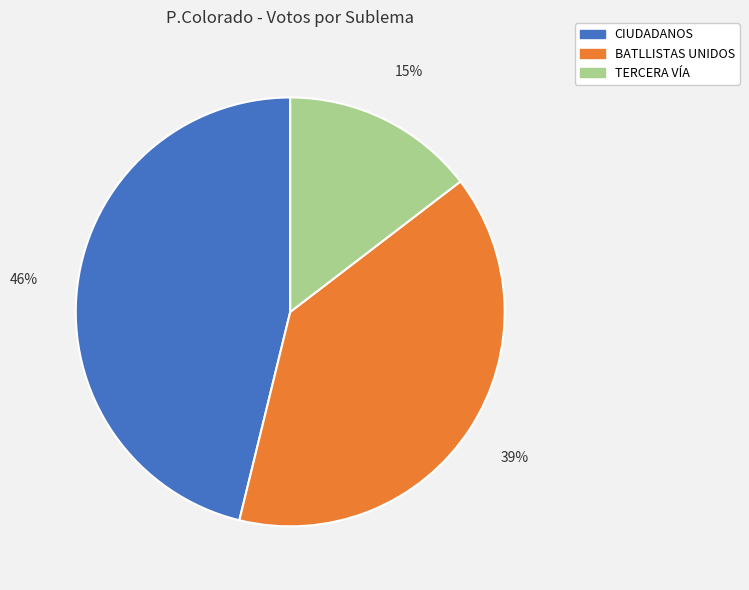

What percentage is the BATLLISTAS UNIDOS slice, to the nearest percent?

39%